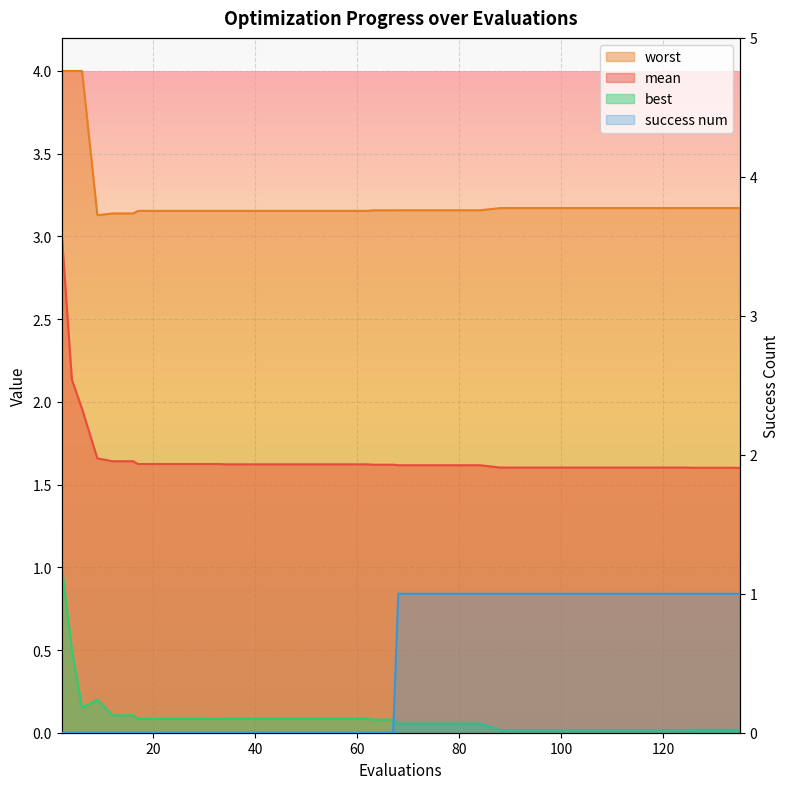

What are all the series names shown in the legend?

mean, best, worst, success num